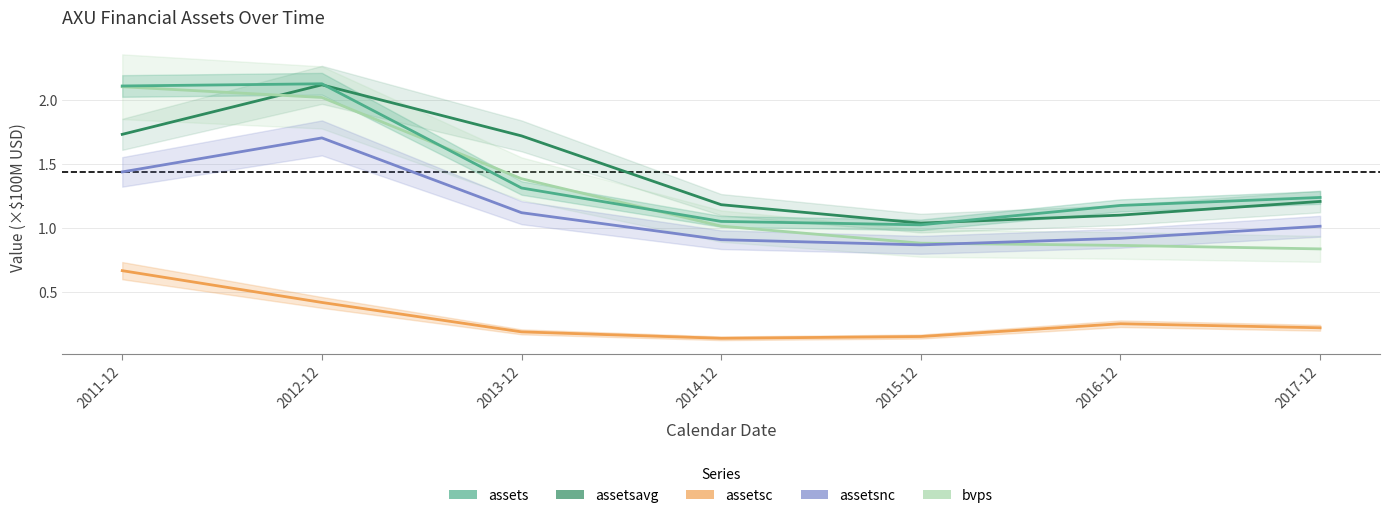

Reading left to right, list all the values displayed in this chart.

assets: 2.1	2.1	1.3	1.1	1.0	1.2	1.2
assetsavg: 1.7	2.1	1.7	1.2	1.0	1.1	1.2
assetsc: 0.7	0.4	0.2	0.1	0.2	0.3	0.2
assetsnc: 1.4	1.7	1.1	0.9	0.9	0.9	1.0
bvps: 2.1	2.0	1.4	1.0	0.9	0.9	0.8